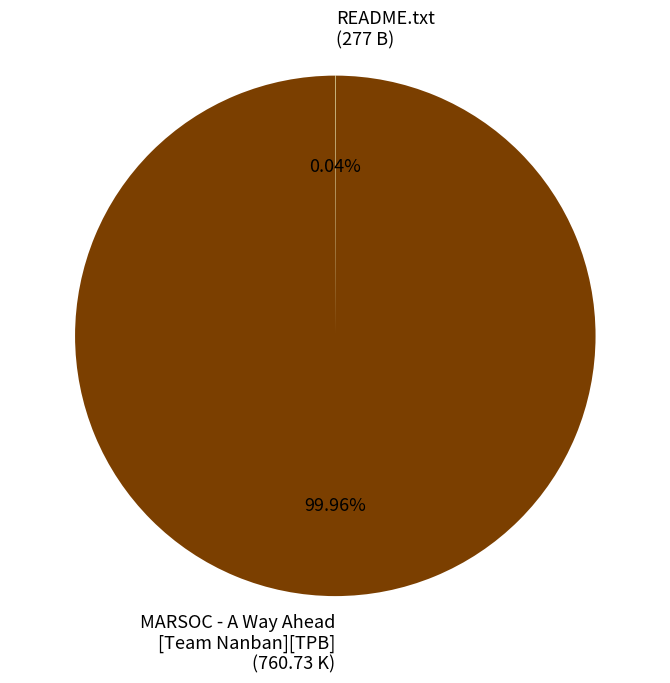

Is there a majority slice in this chart?

Yes